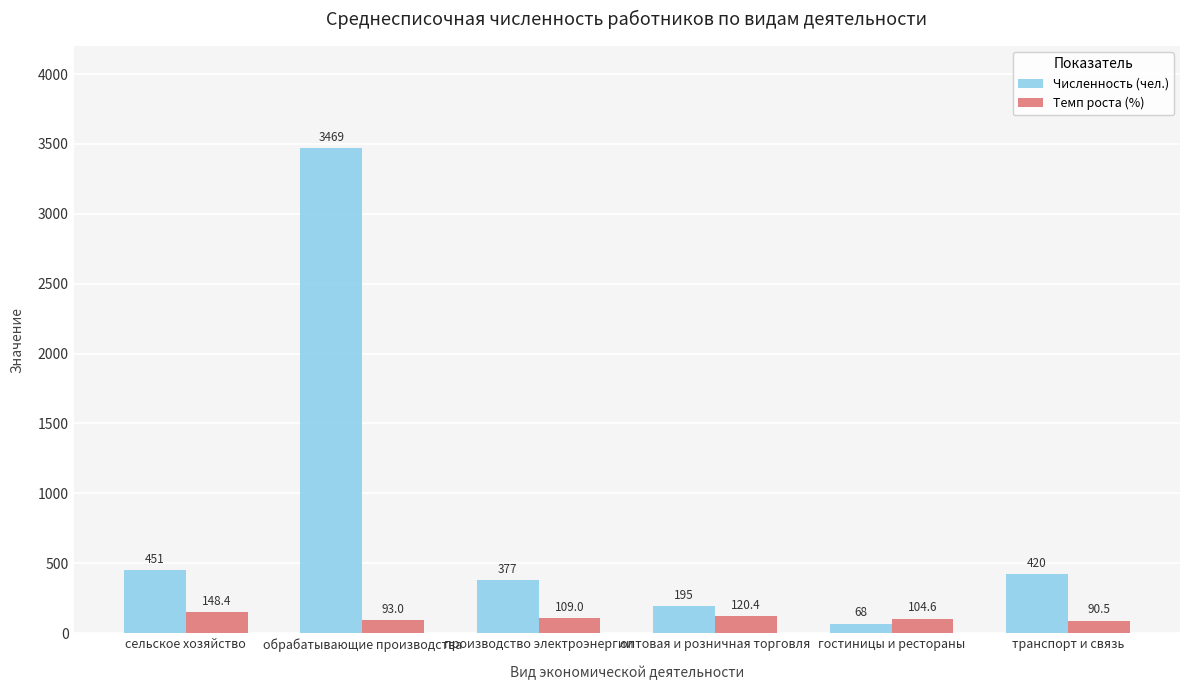

Reading left to right, what are all the values shown in this chart?

Численность (чел.): сельское хозяйство=451.0	обрабатывающие производства=3469.0	производство электроэнергии=377.0	оптовая и розничная торговля=195.0	гостиницы и рестораны=68.0	транспорт и связь=420.0
Темп роста (%): сельское хозяйство=148.4	обрабатывающие производства=93.0	производство электроэнергии=109.0	оптовая и розничная торговля=120.4	гостиницы и рестораны=104.6	транспорт и связь=90.5